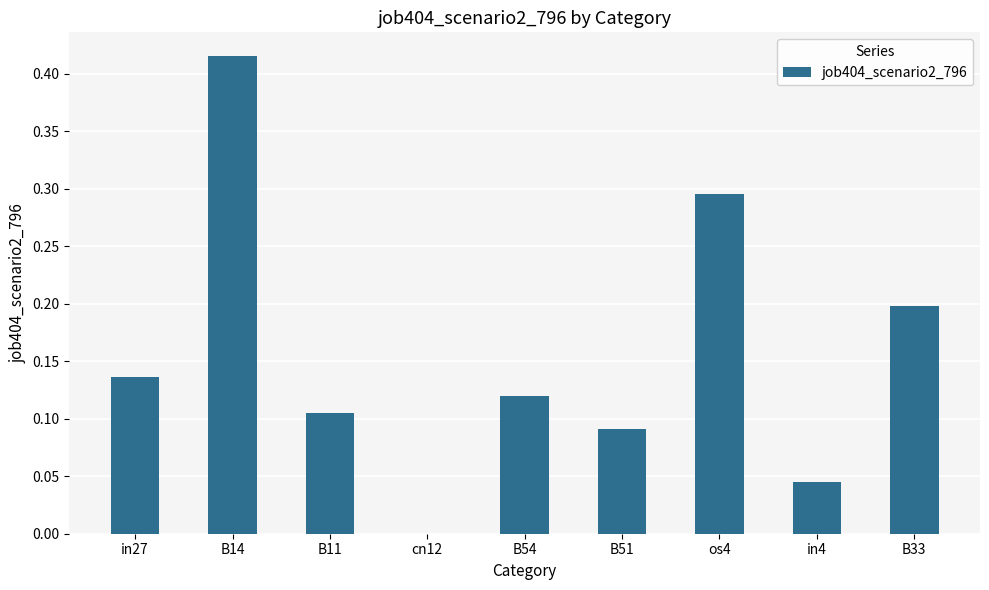

Is it true that the value at B51 is 0.0?

False